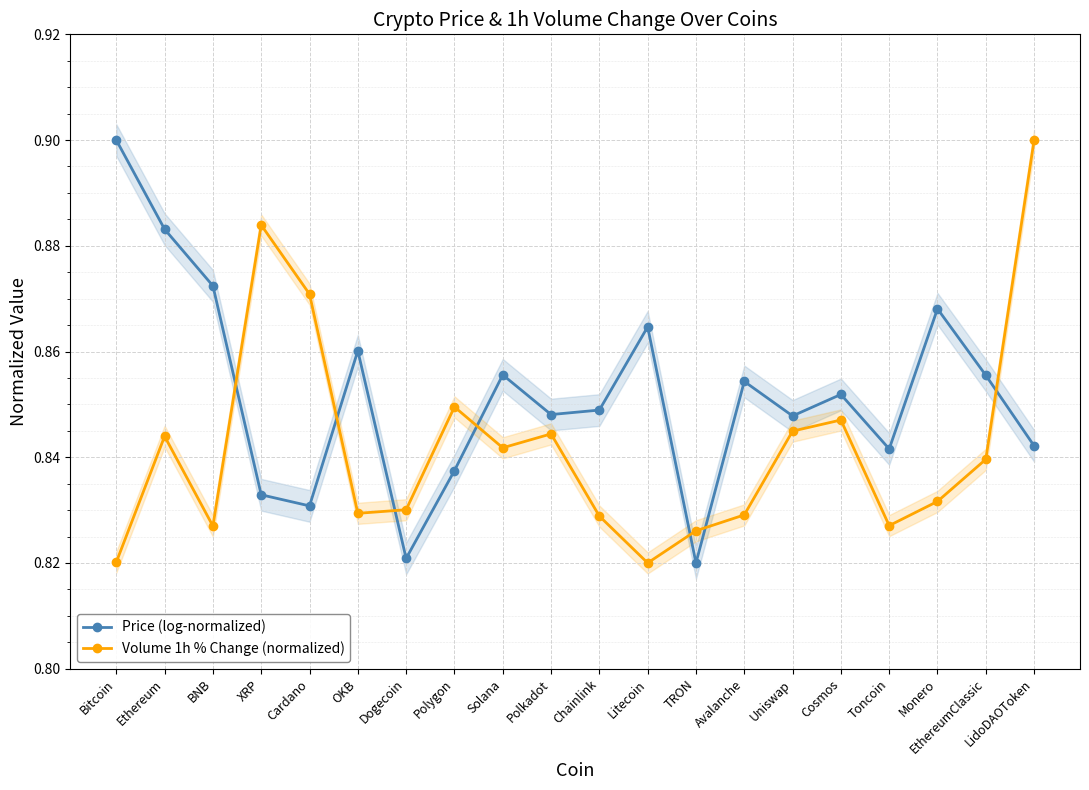

Is this an area chart (filled region under the line)?

No